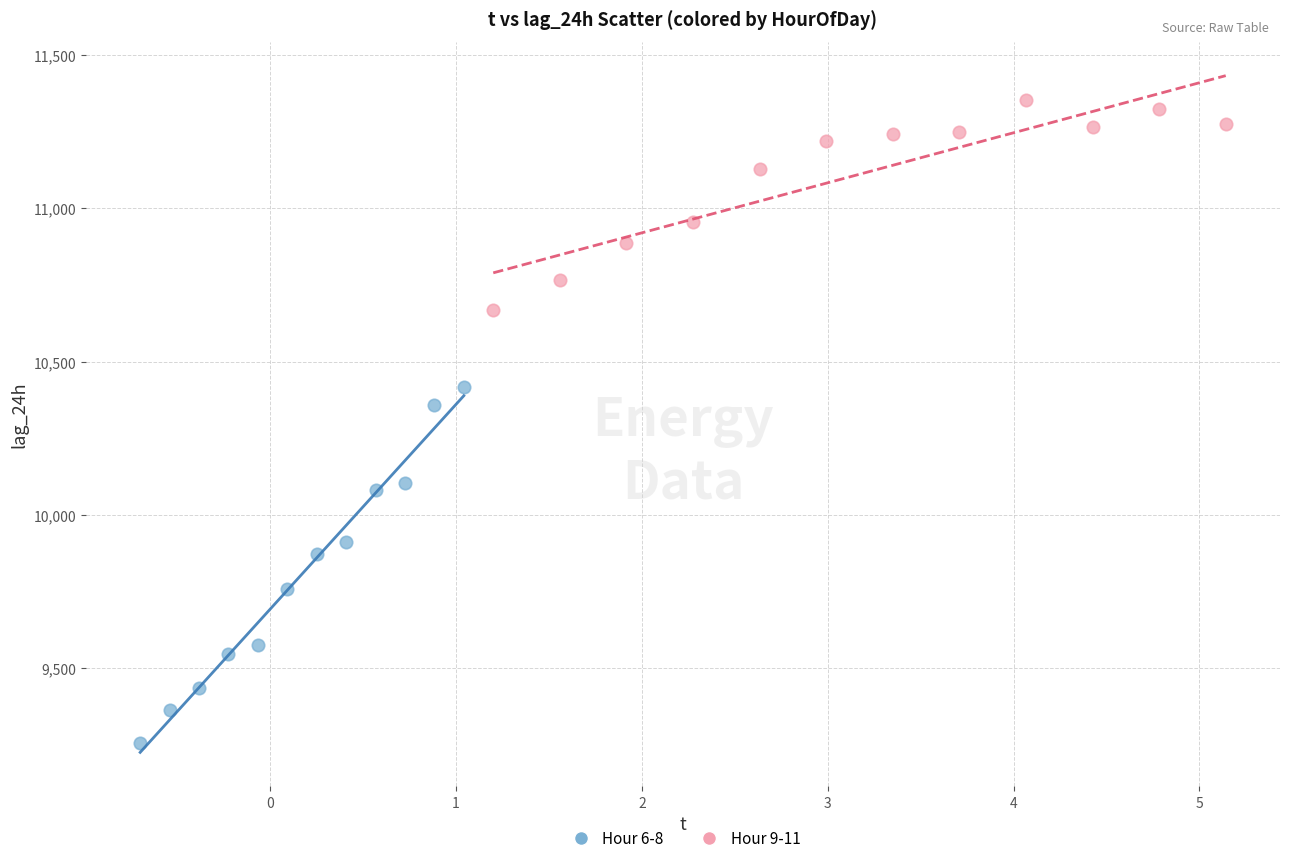

Which series contains the highest Y value?

Hour 9-11